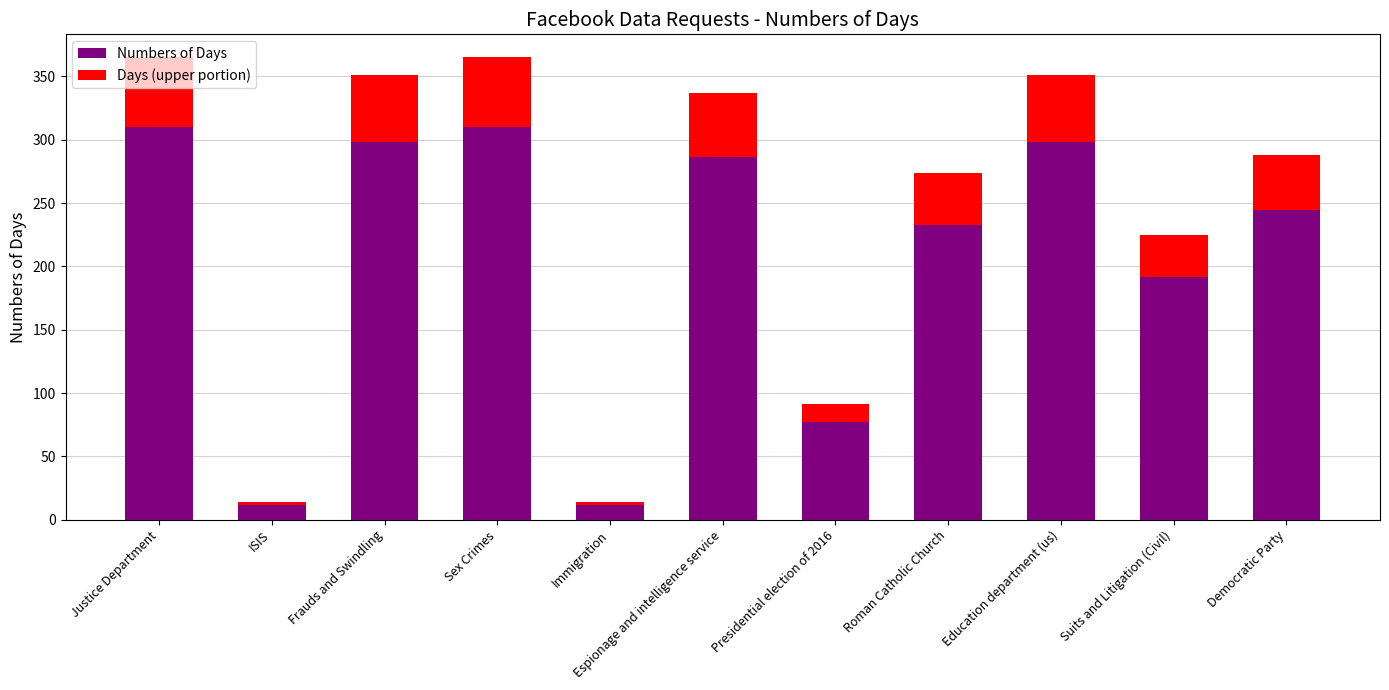

Read the Days (upper portion) value at Democratic Party.

43.2